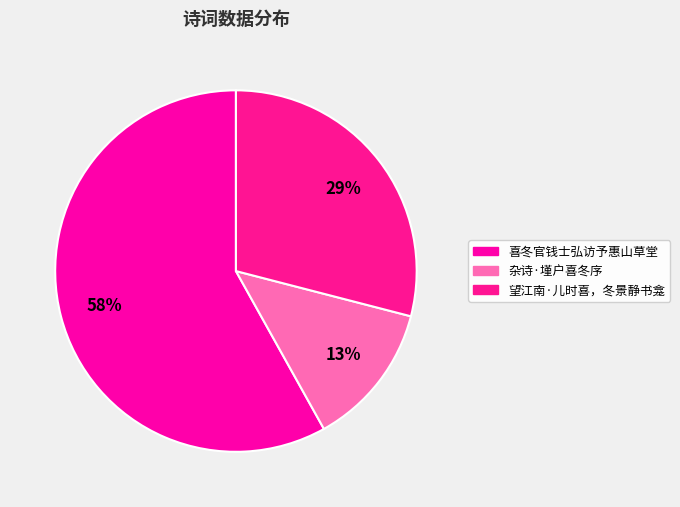

Combined, do 喜冬官钱士弘访予惠山草堂 and 望江南·儿时喜，冬景静书龛 account for over 50%?

Yes